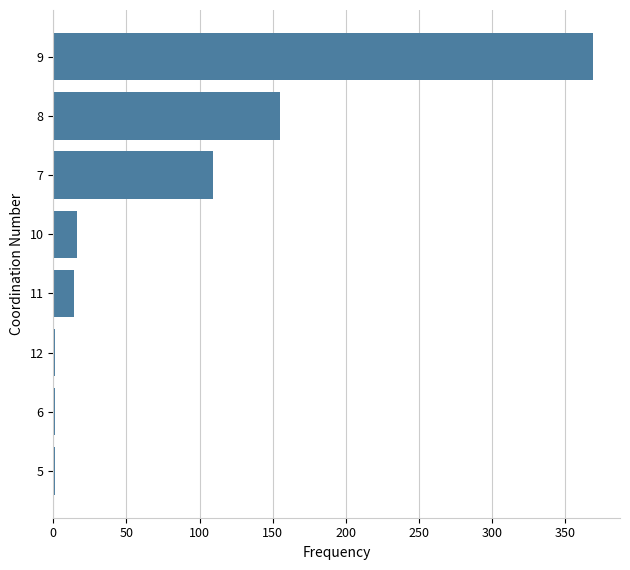

What is the sum of all values?

666